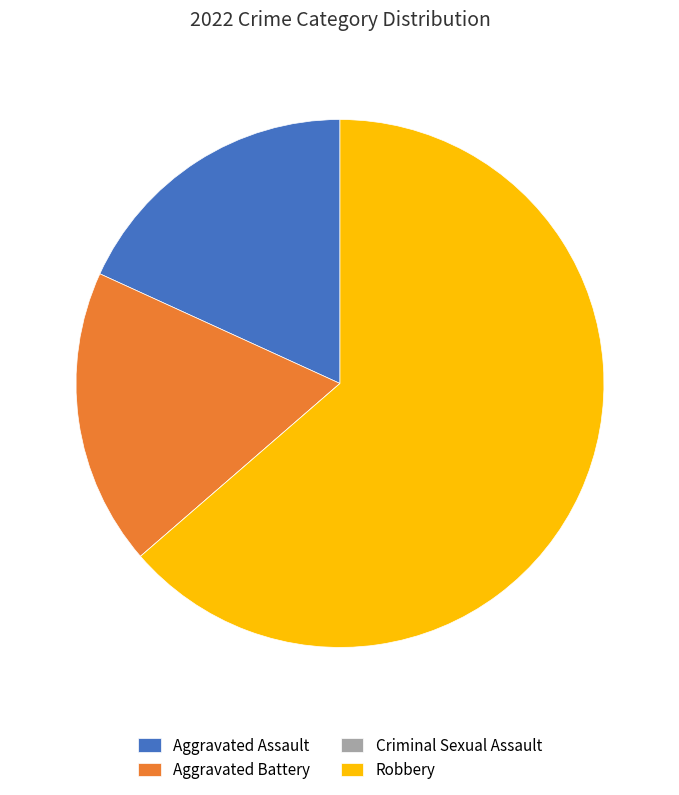

Is there a majority slice in this chart?

Yes